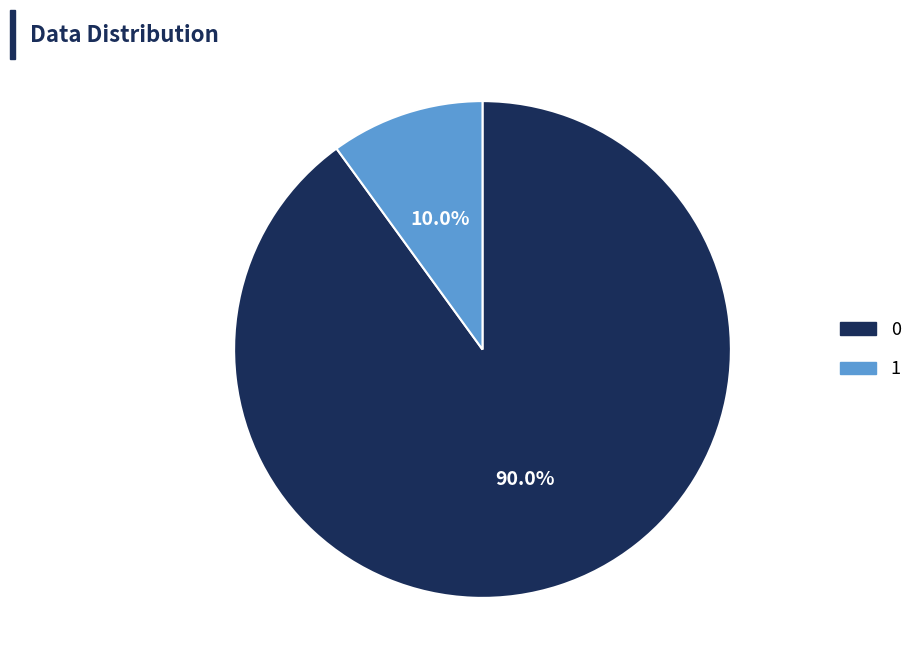

How many slices are in this pie chart?

2